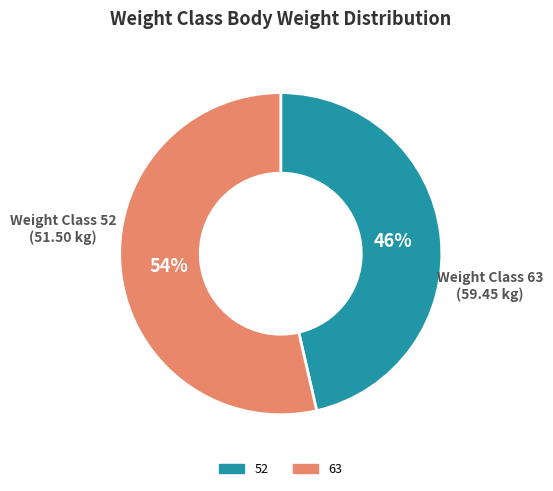

What is the majority slice?

63